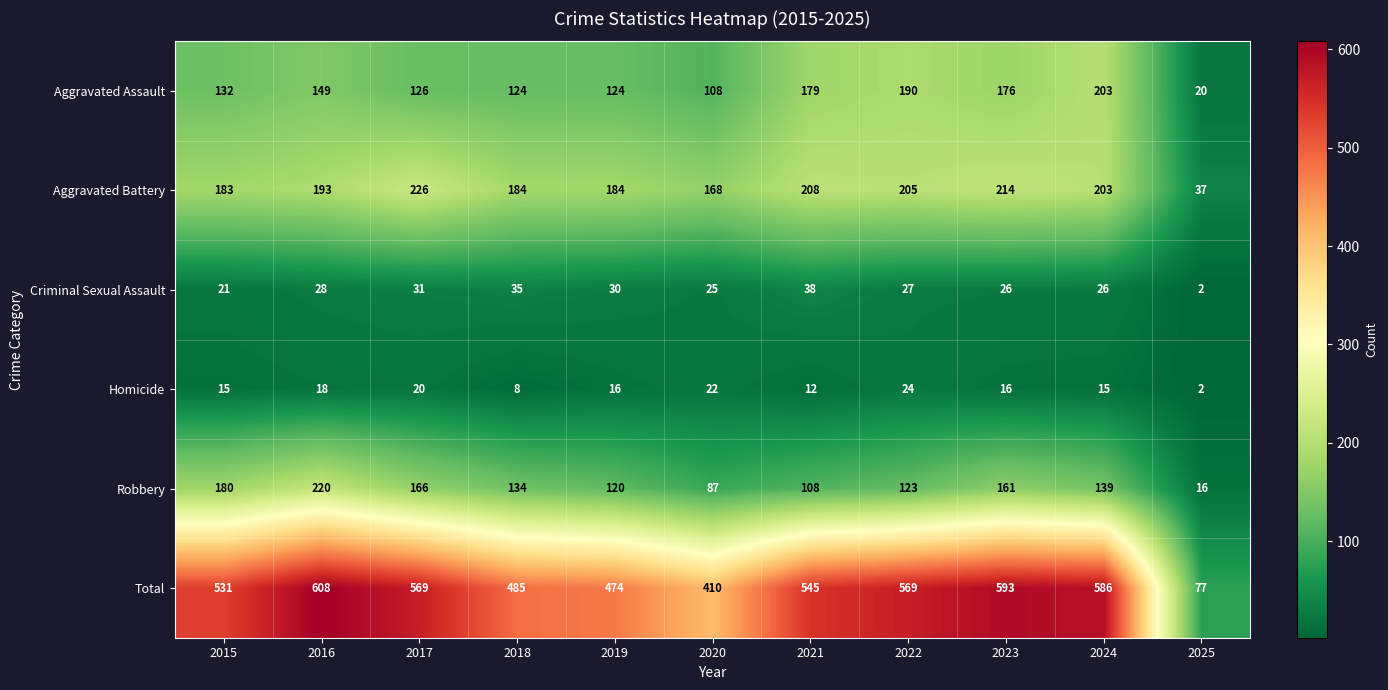

What is the lowest value of the Aggravated Assault series?

20